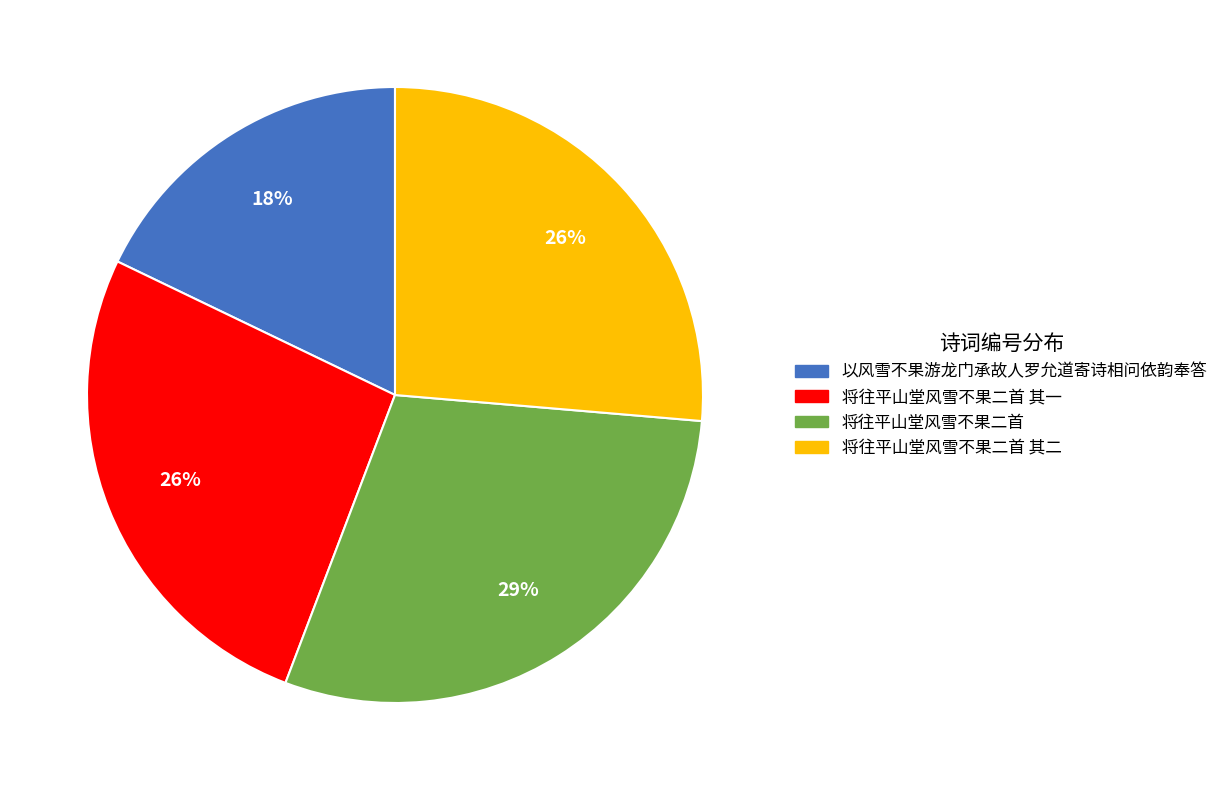

Between 将往平山堂风雪不果二首 其二 and 以风雪不果游龙门承故人罗允道寄诗相问依韵奉答, which is larger?

将往平山堂风雪不果二首 其二